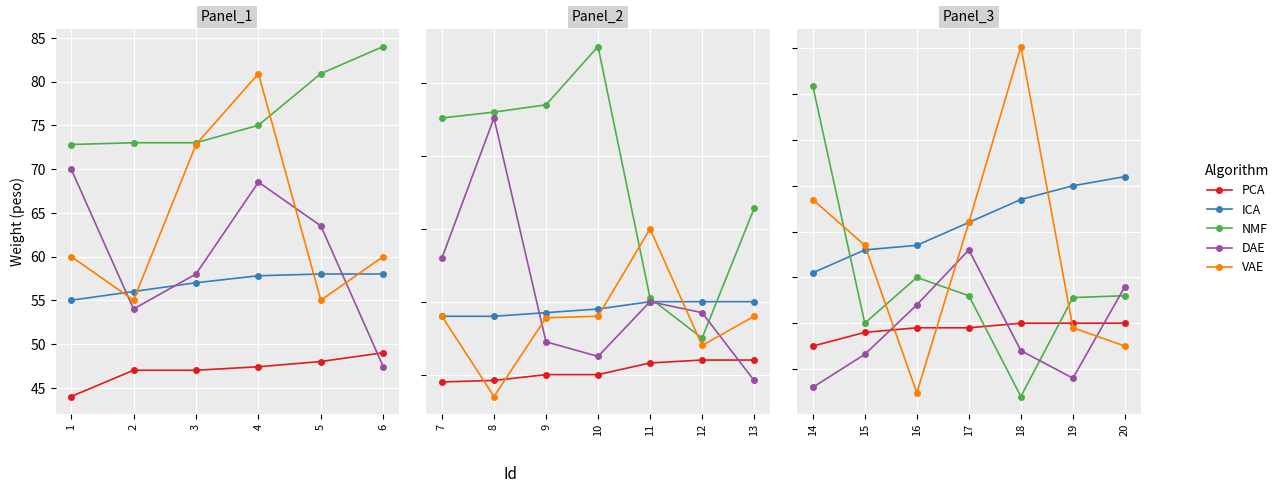

Which series changed the most between 16 and 18?

VAE